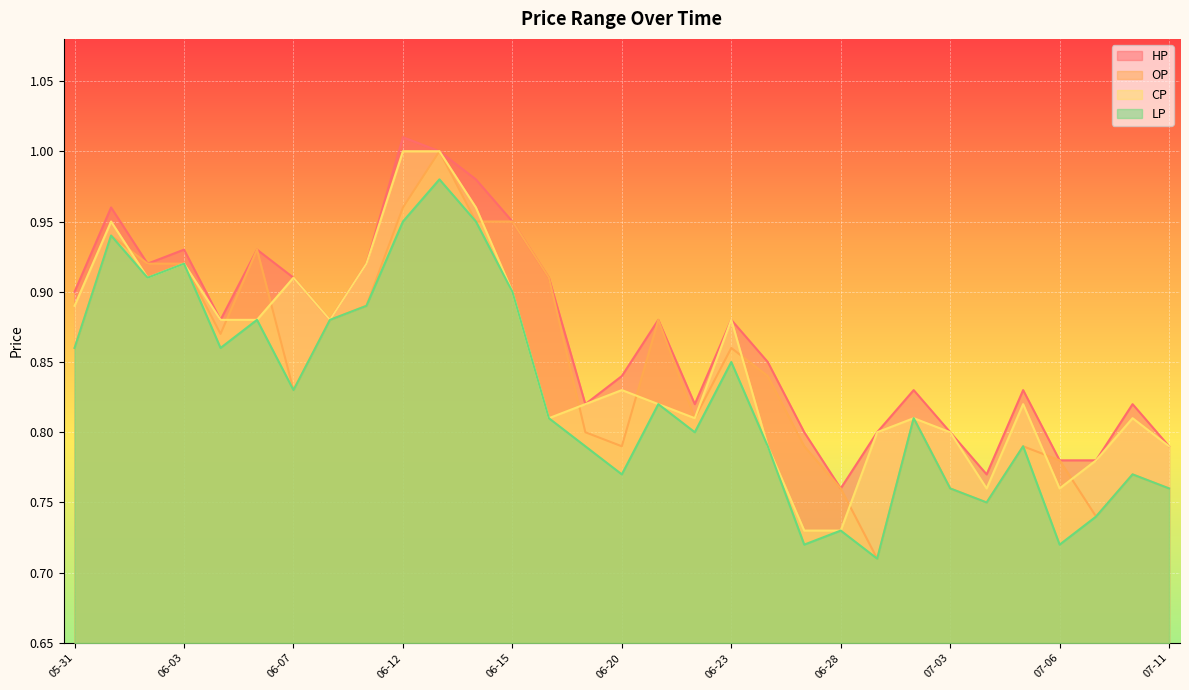

What is the difference between the second highest and minimum values in the CP series?

0.3